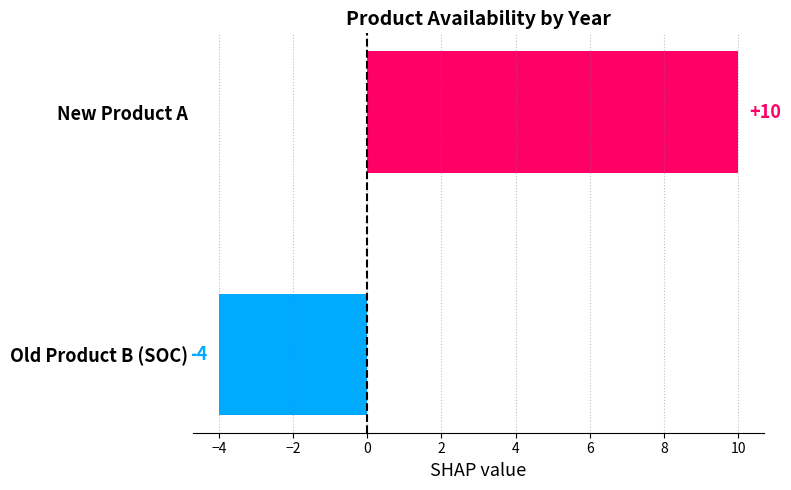

What is the greatest value displayed?

10